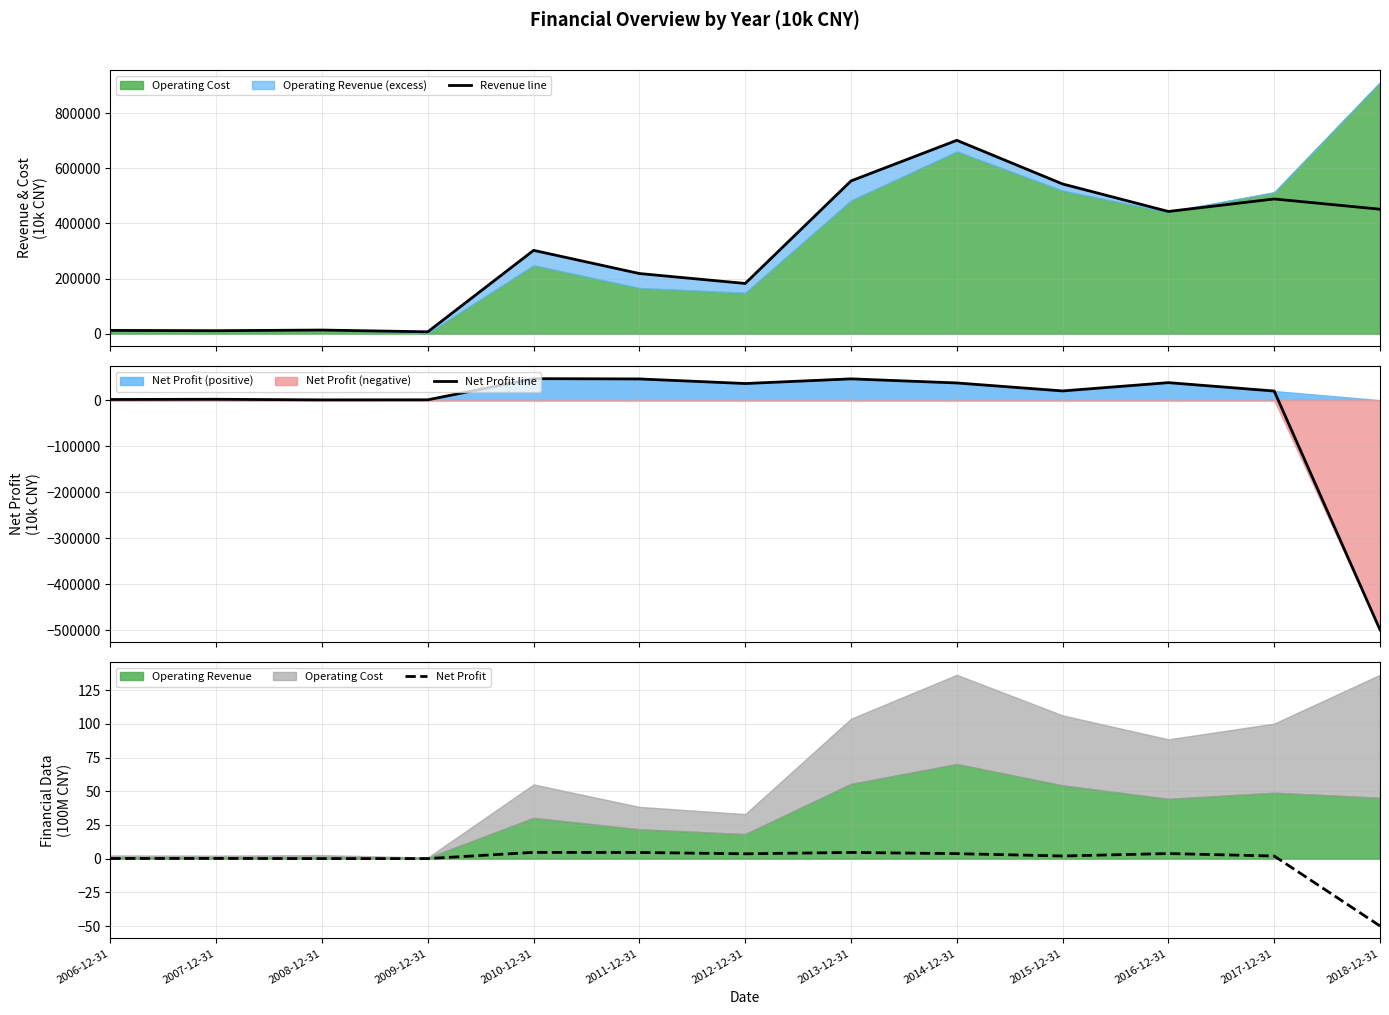

Rank the categories by Net Profit value from highest to lowest.

2010-12-31, 2013-12-31, 2011-12-31, 2016-12-31, 2014-12-31, 2012-12-31, 2015-12-31, 2017-12-31, 2007-12-31, 2006-12-31, 2009-12-31, 2008-12-31, 2018-12-31